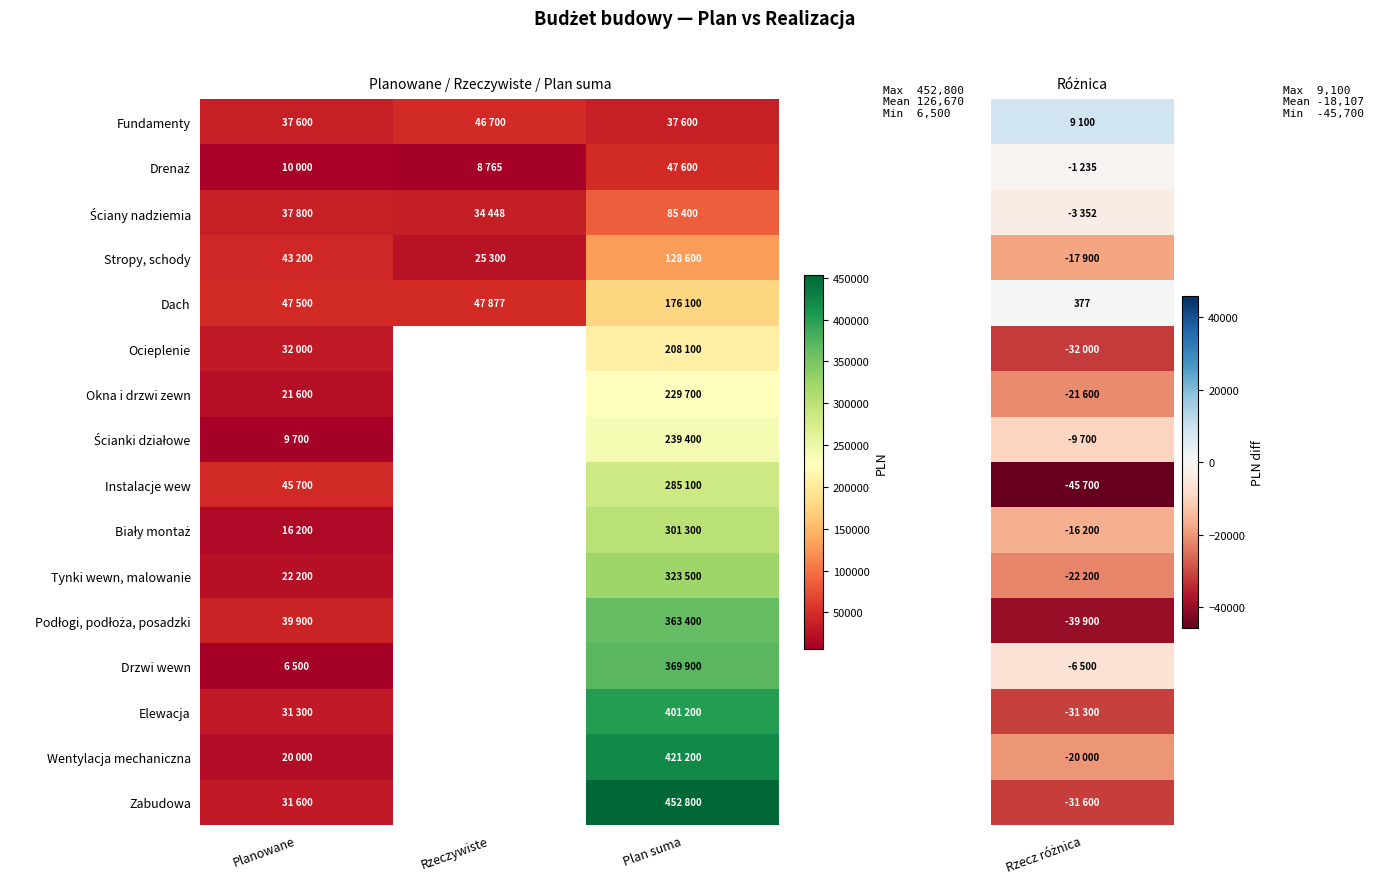

Which series changed the most between Planowane and Plan suma?

Zabudowa